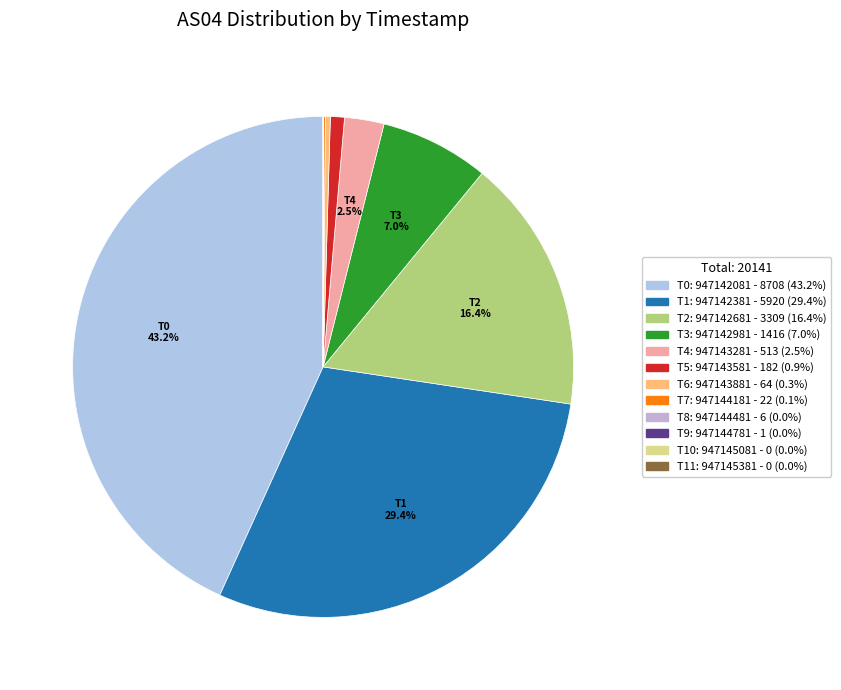

Rank the categories by value from lowest to highest.

947145081, 947145381, 947144781, 947144481, 947144181, 947143881, 947143581, 947143281, 947142981, 947142681, 947142381, 947142081